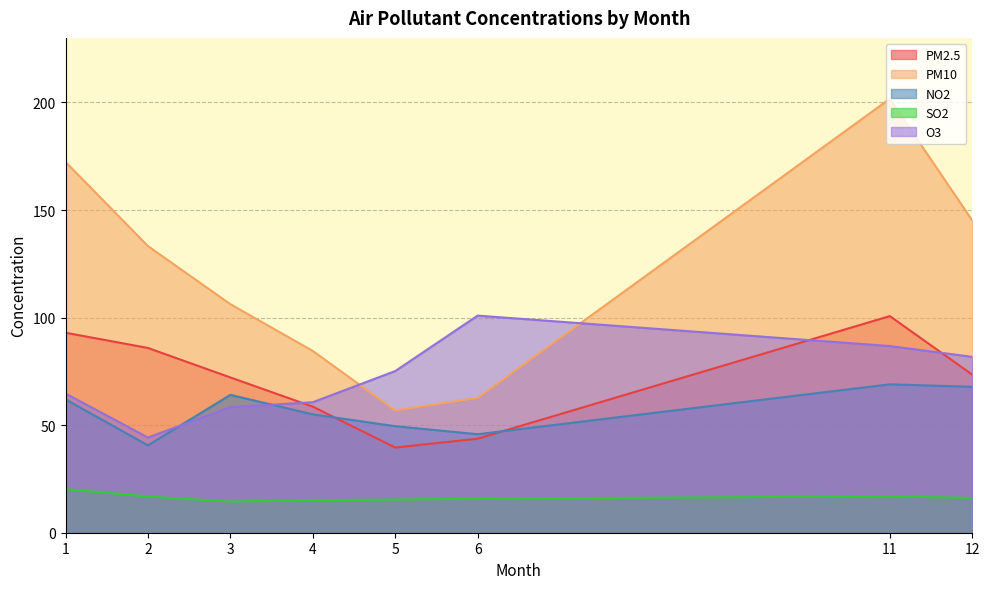

At which category does the chart reach its minimum across all series?

3